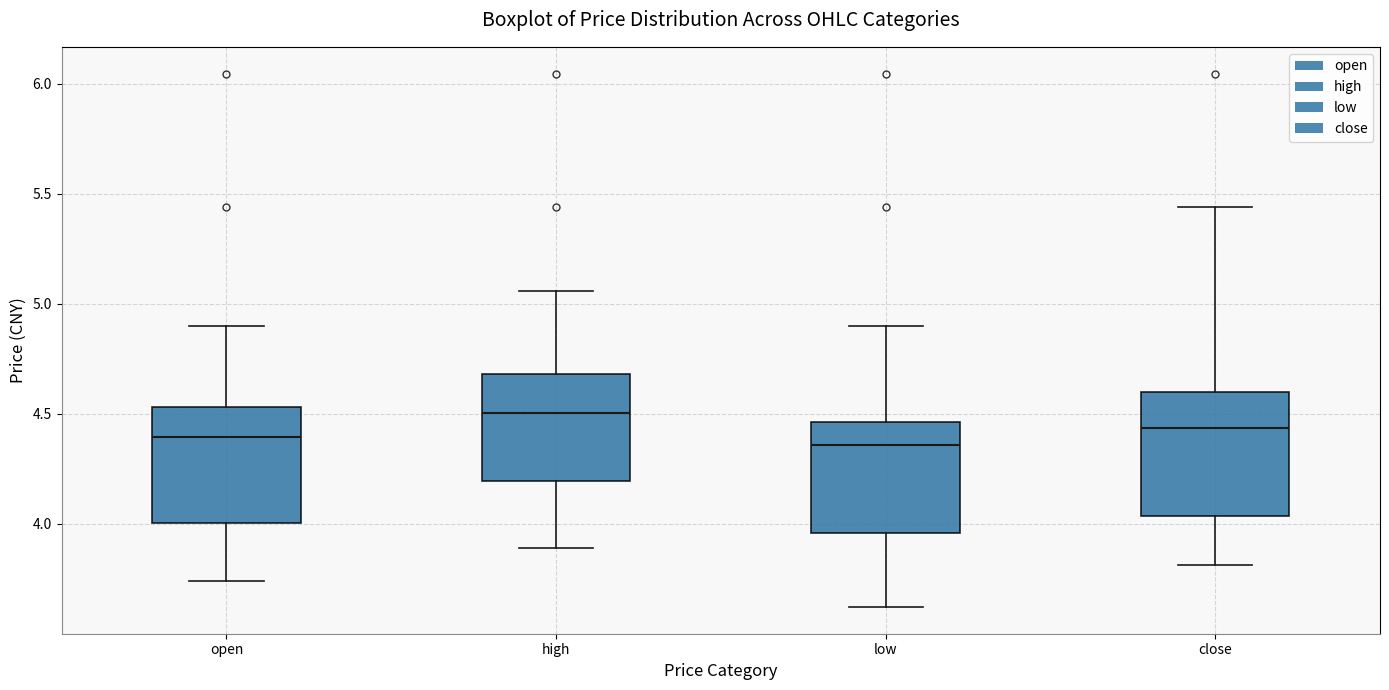

Where is the upper edge of the box for close on the y-axis? The values are not printed on the chart, so give them approximately, as read against the axis.

4.60